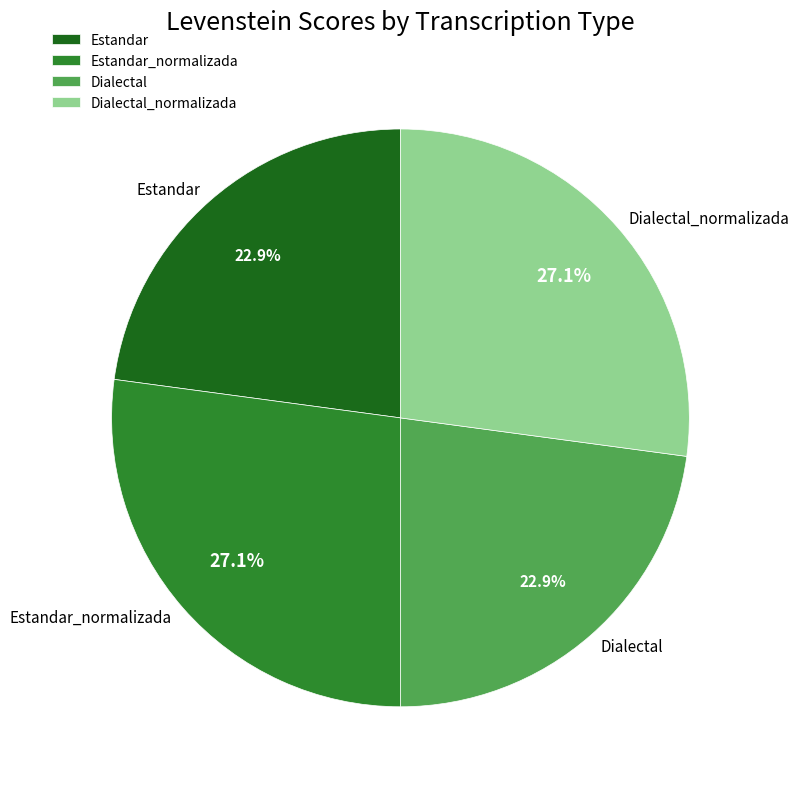

Is it true that Estandar_normalizada is 14% of the pie?

False